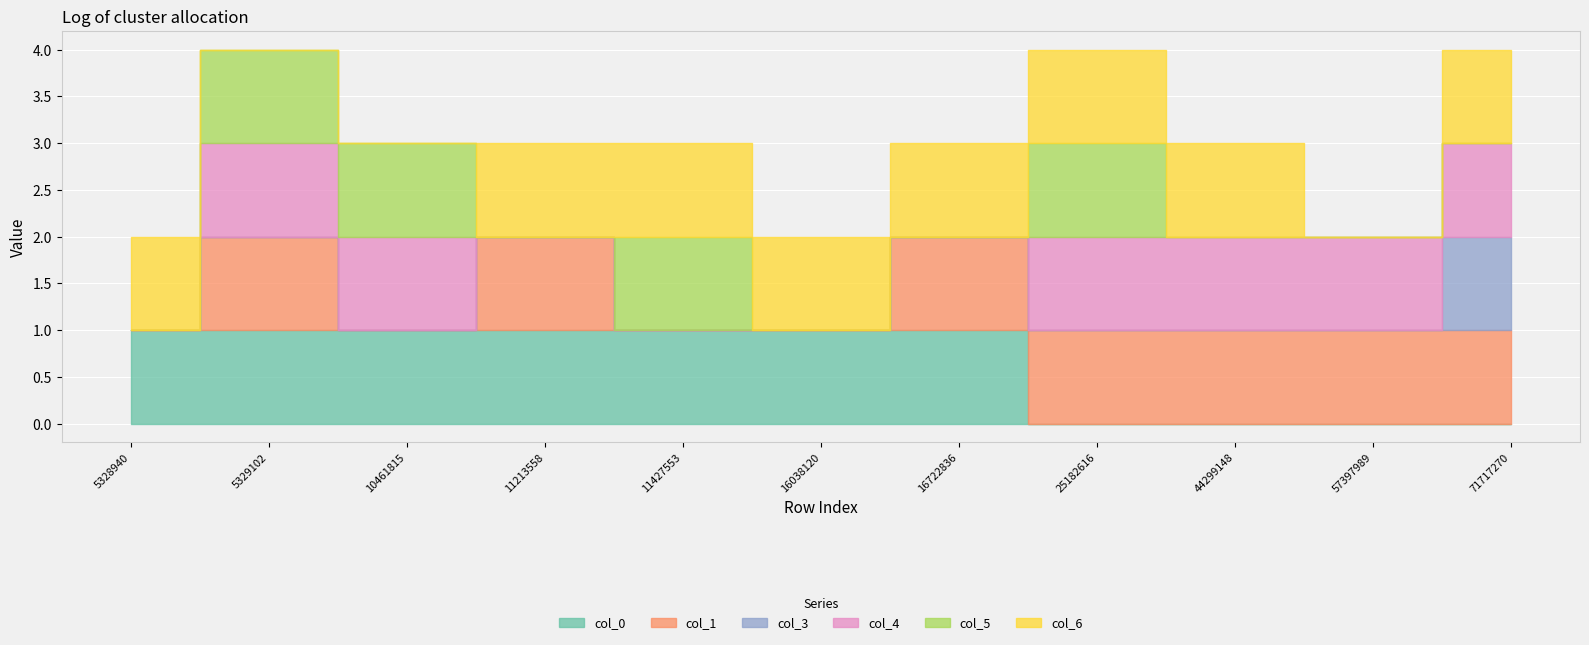

Rank the categories by col_4 value from lowest to highest.

5328940, 11213558, 11427553, 16038120, 16722836, 5329102, 10461815, 25182616, 44299148, 57397989, 71717270